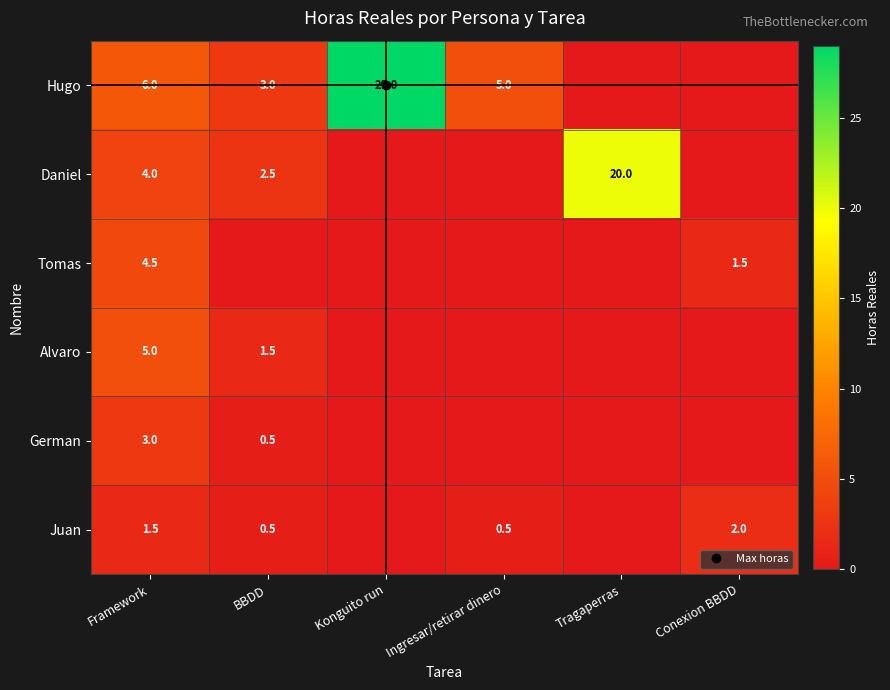

Which category has the highest value in the Hugo series?

Konguito run